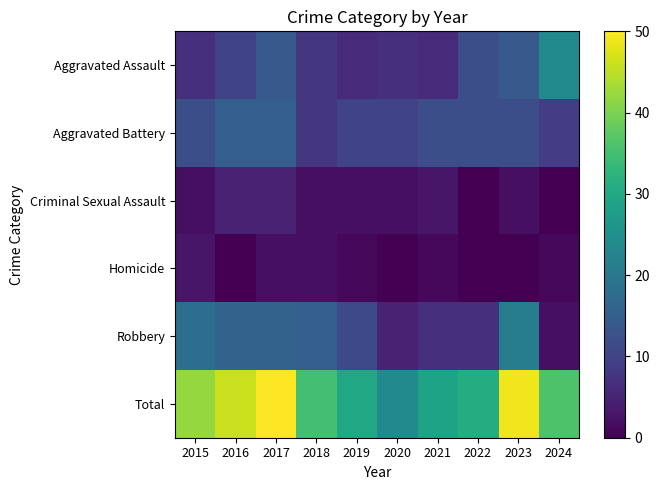

Which label corresponds to the largest value in the chart?

2017